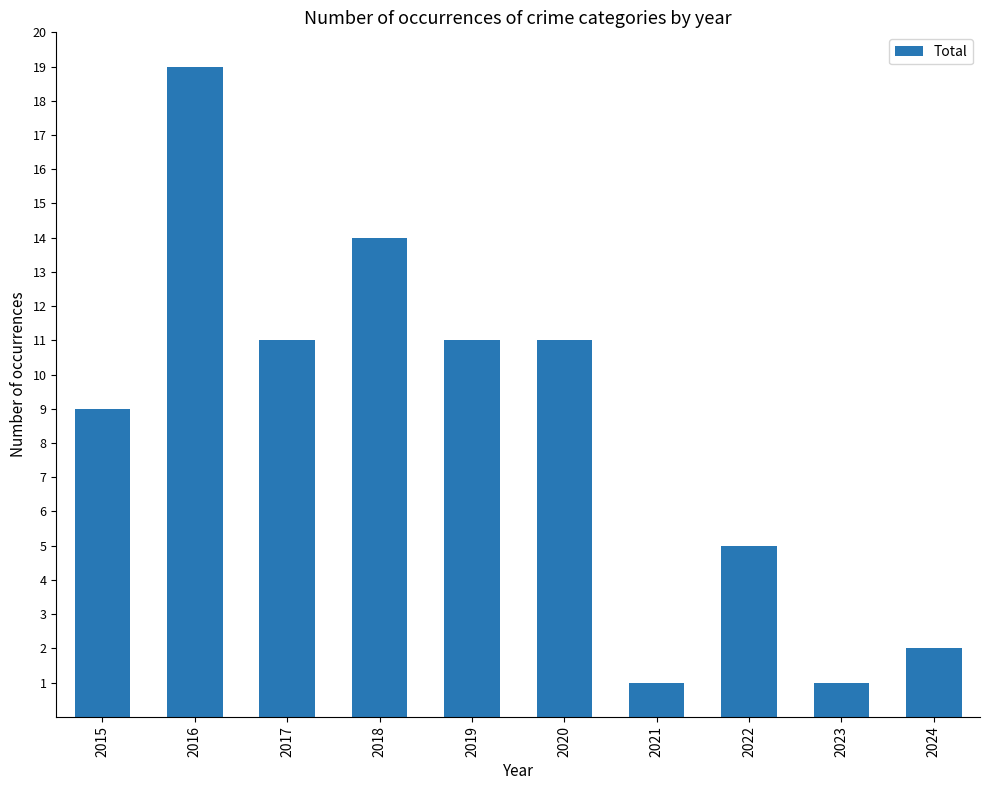

What is the greatest value displayed?

19